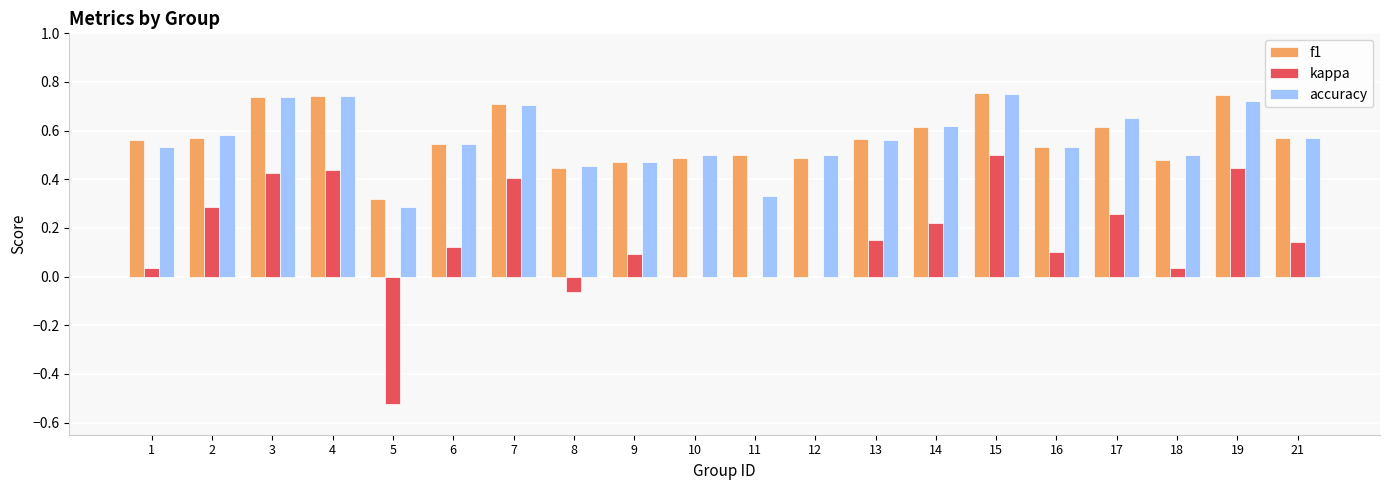

What is the total value across all series at 16?

1.2